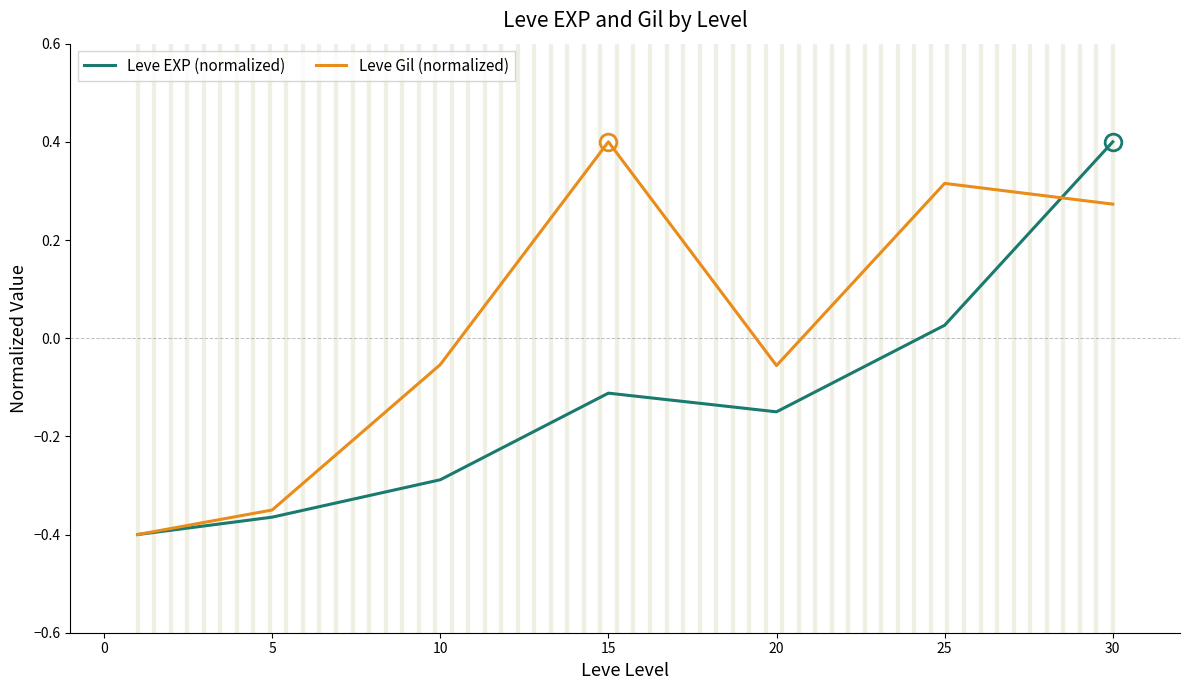

In Leve EXP (normalized), how many points are lower than both neighbors (excluding endpoints)?

1